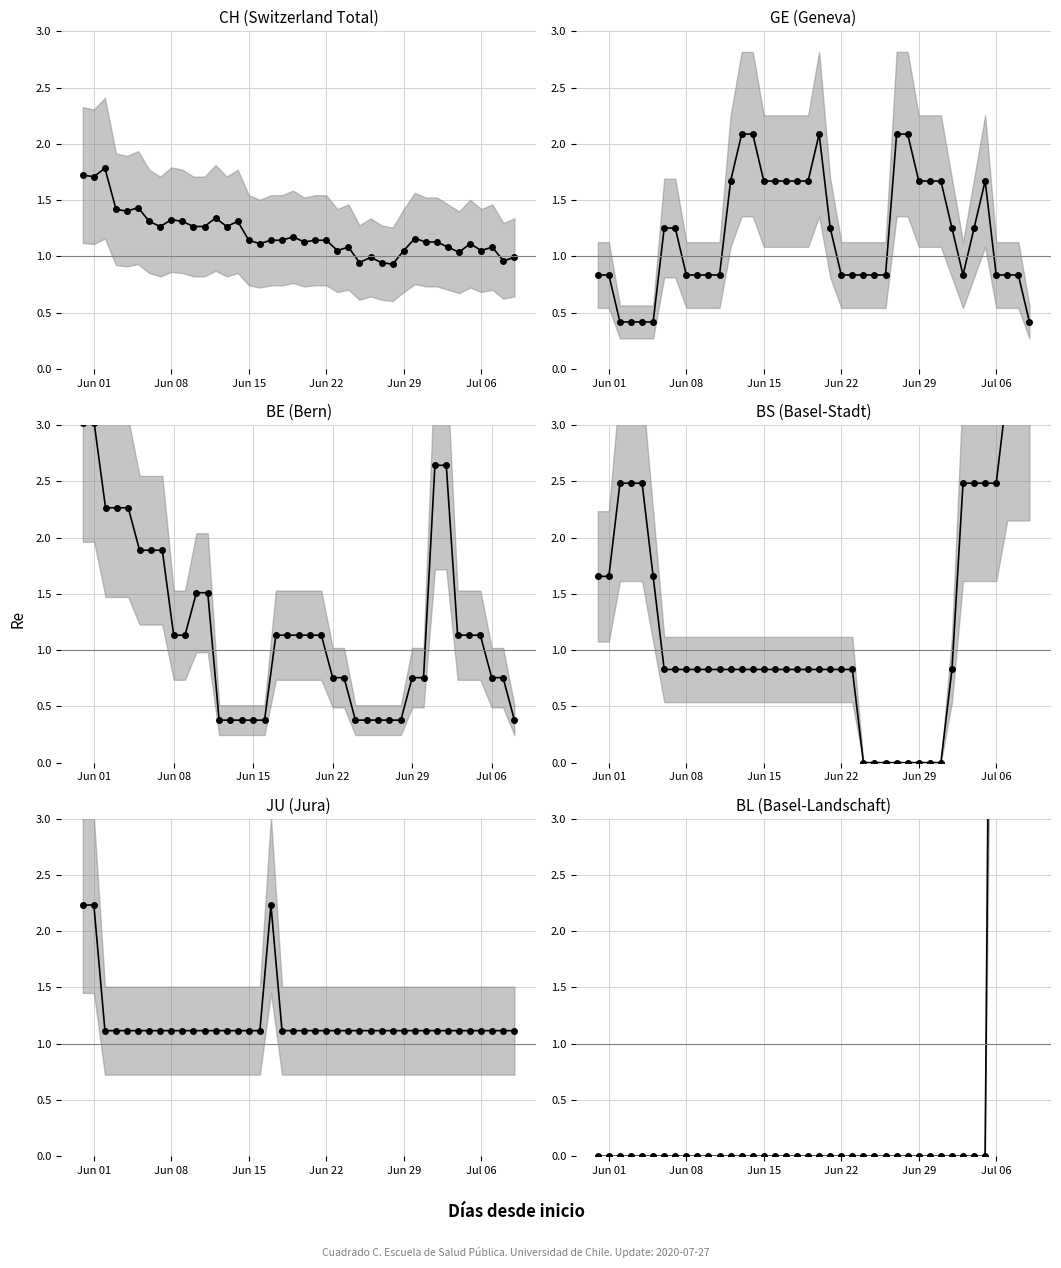

How many BS values are between 0 and 2?

30